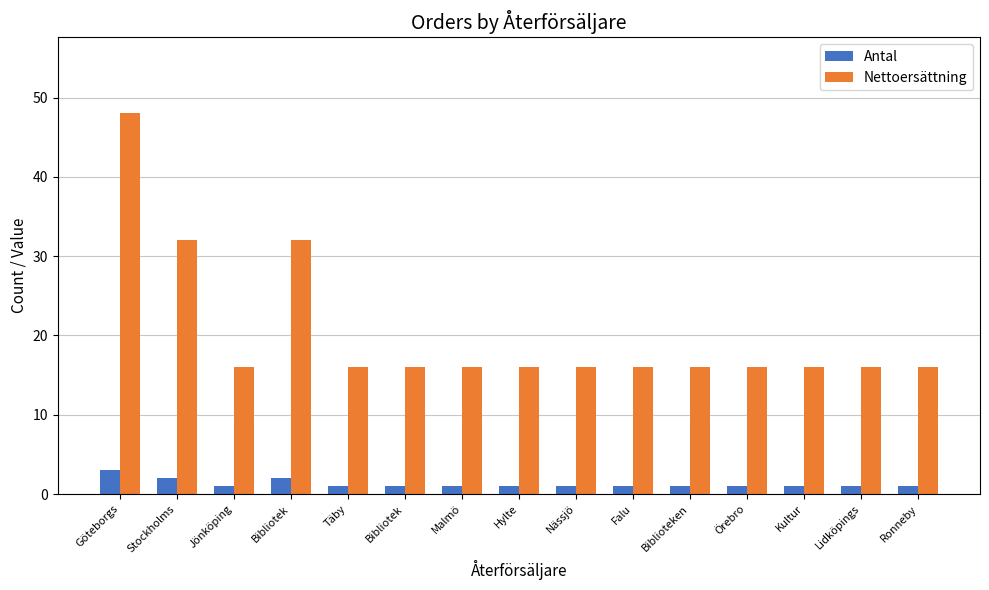

What is the label of the 8th bar from the right?

Hylte